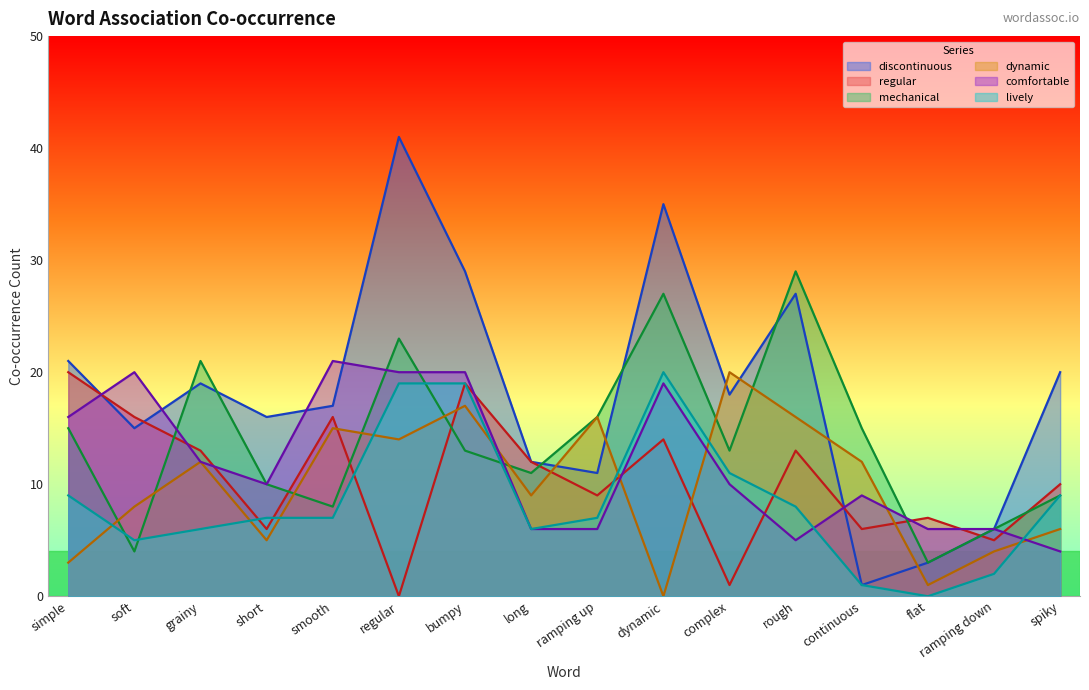

What is the maximum value shown in the chart?

41